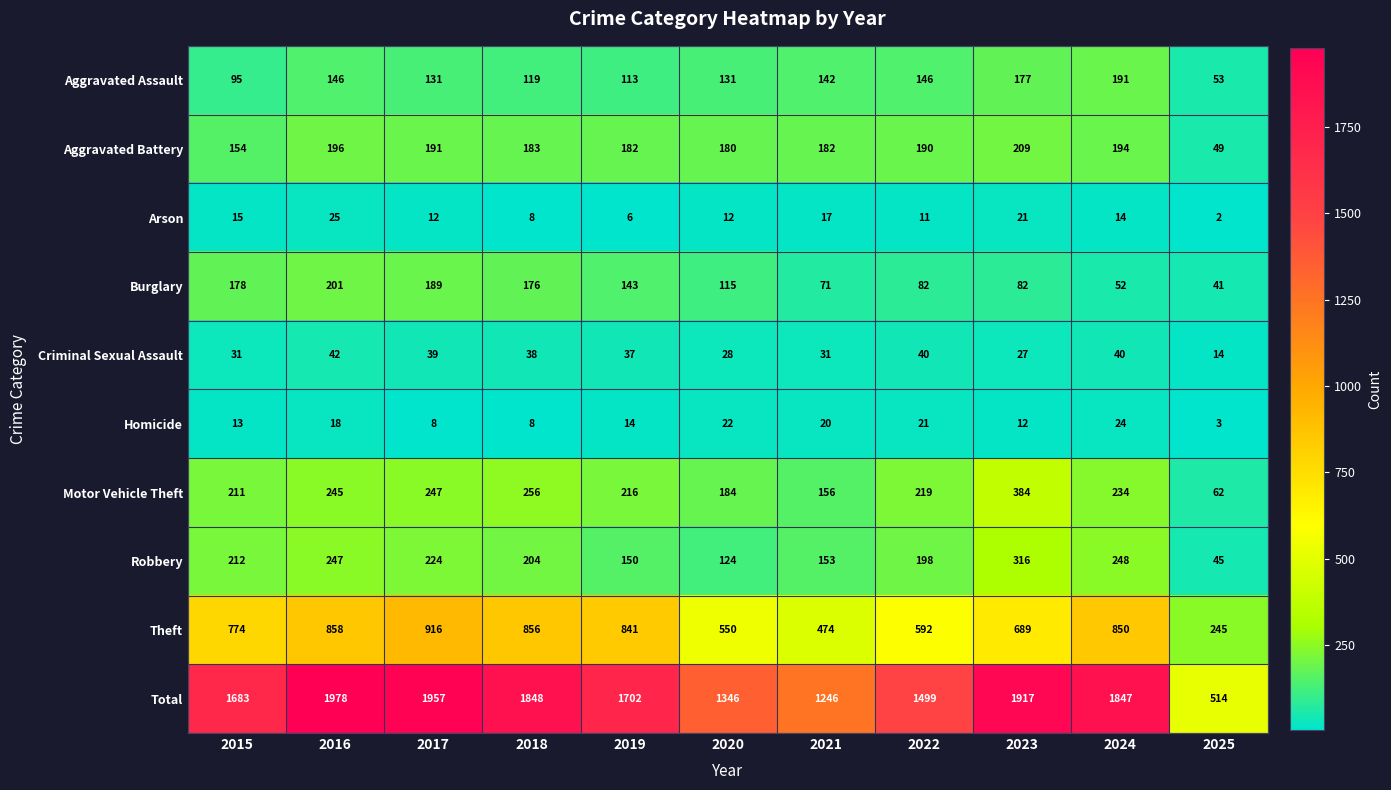

What is the total value across all series at 2025?

1028